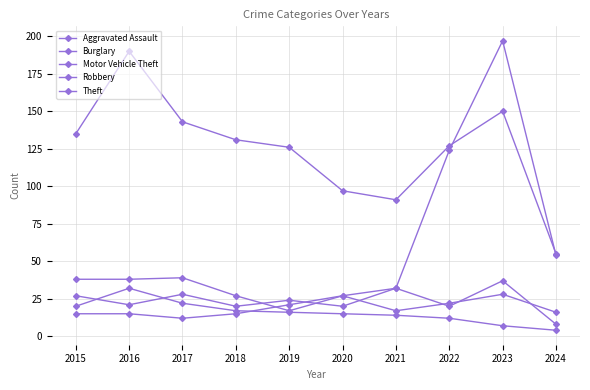

Between which two adjacent categories do Robbery and Motor Vehicle Theft first intersect?

2018 and 2019